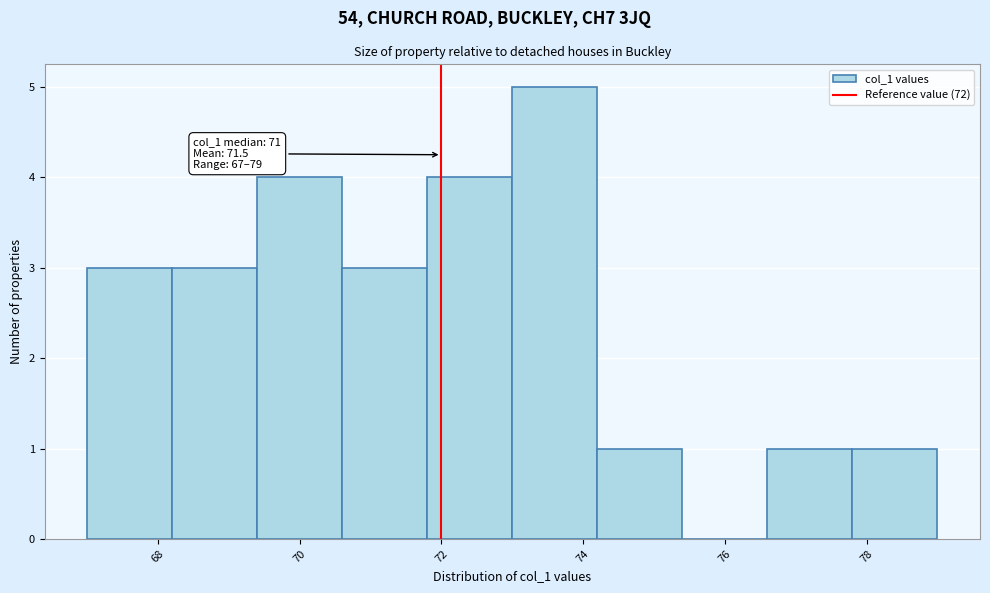

Over which range of the x-axis is the bar tallest?

73.0 to 74.2